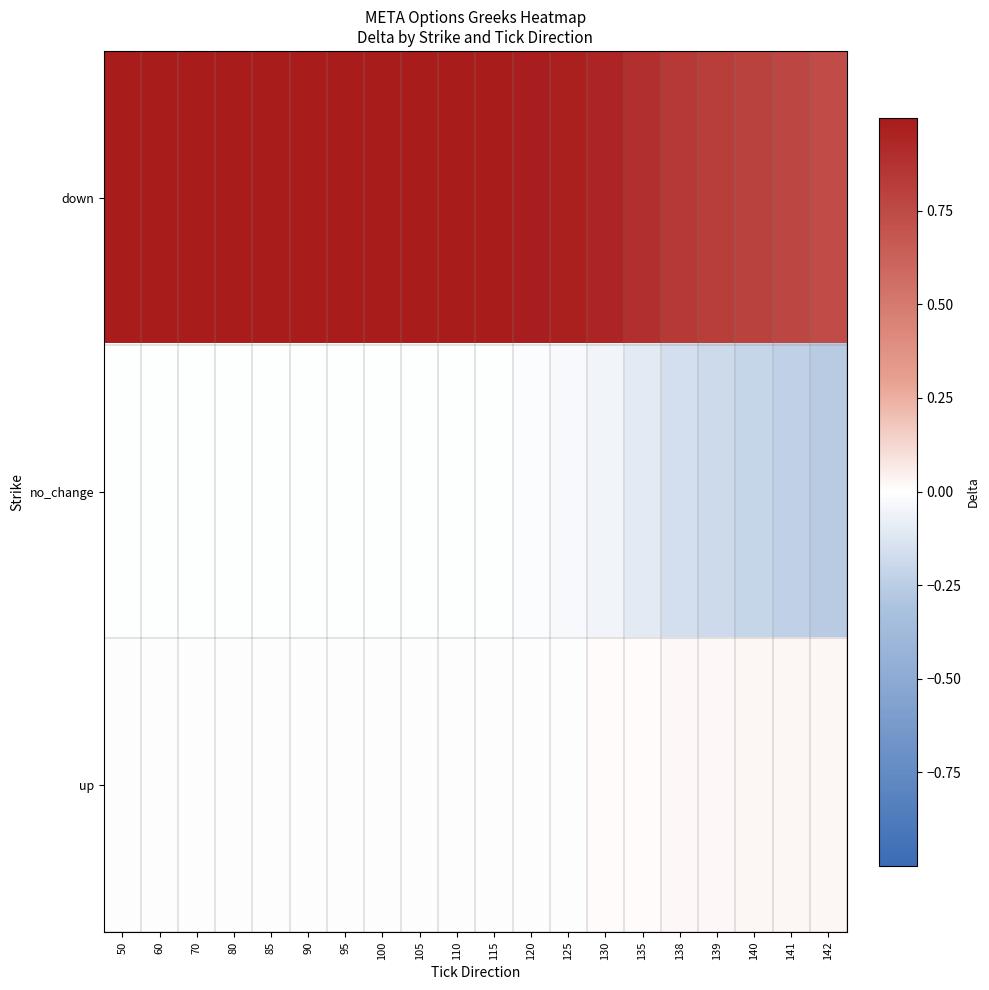

Which label corresponds to the smallest value in the chart?

142